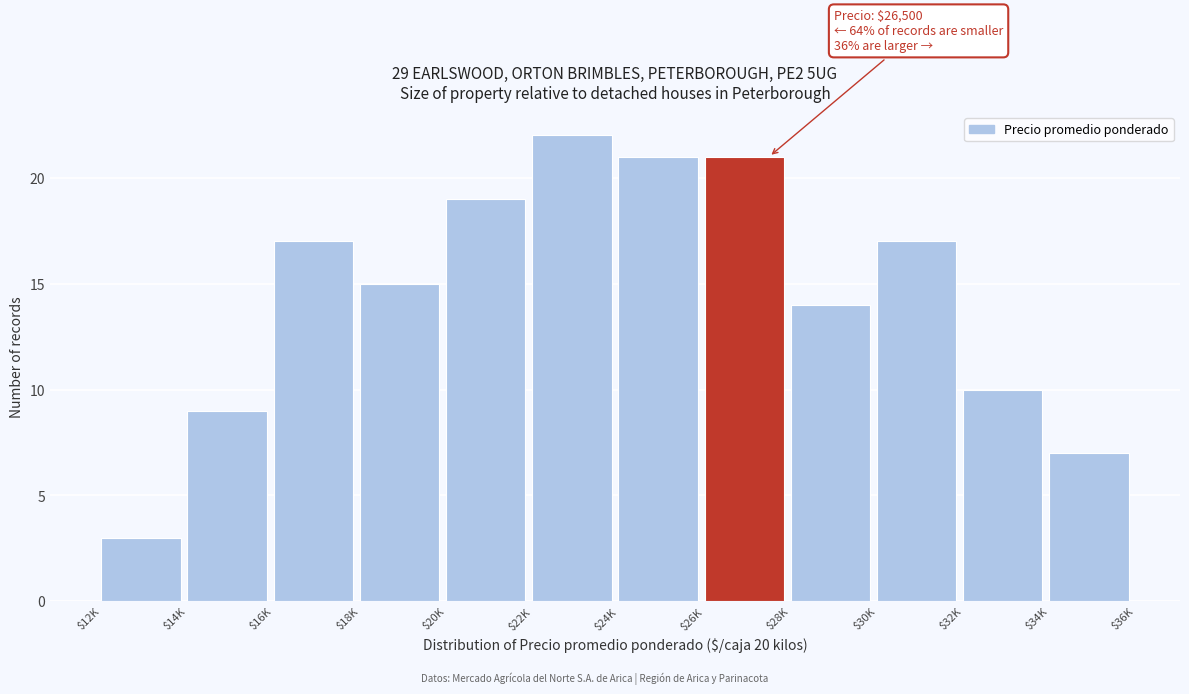

Reading left to right, what are all the values shown in this chart?

3	9	17	15	19	22	21	21	14	17	10	7